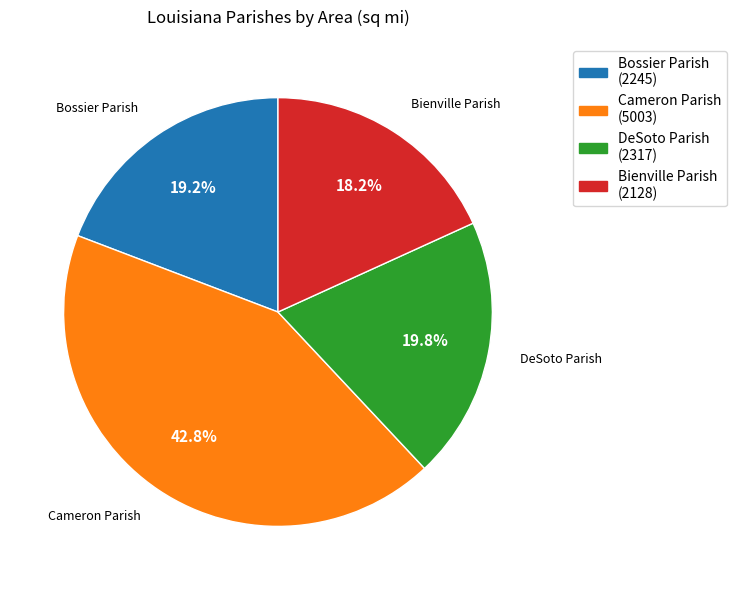

To the nearest percent, what percentage of the pie is Bienville Parish?

18%